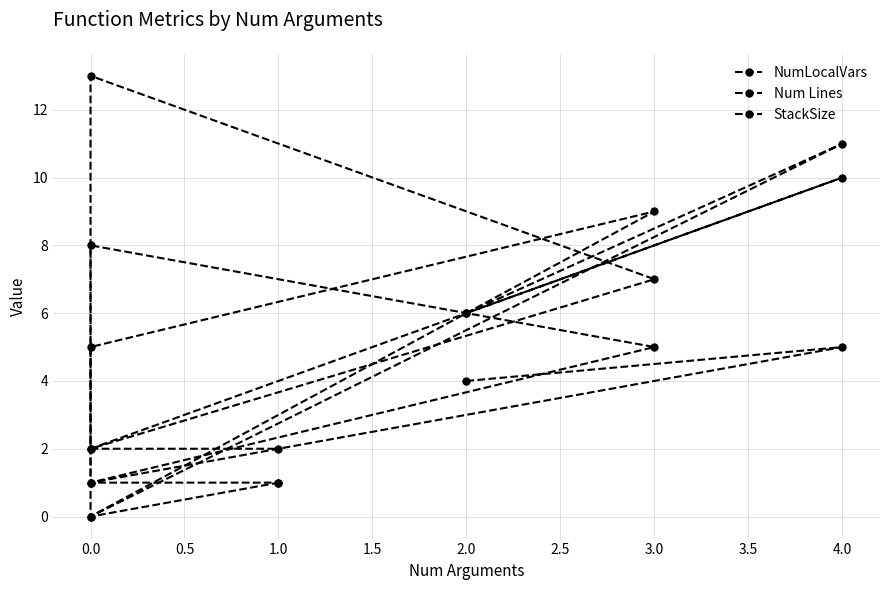

Rank the series by their maximum value, from lowest to highest.

StackSize, NumLocalVars, Num Lines